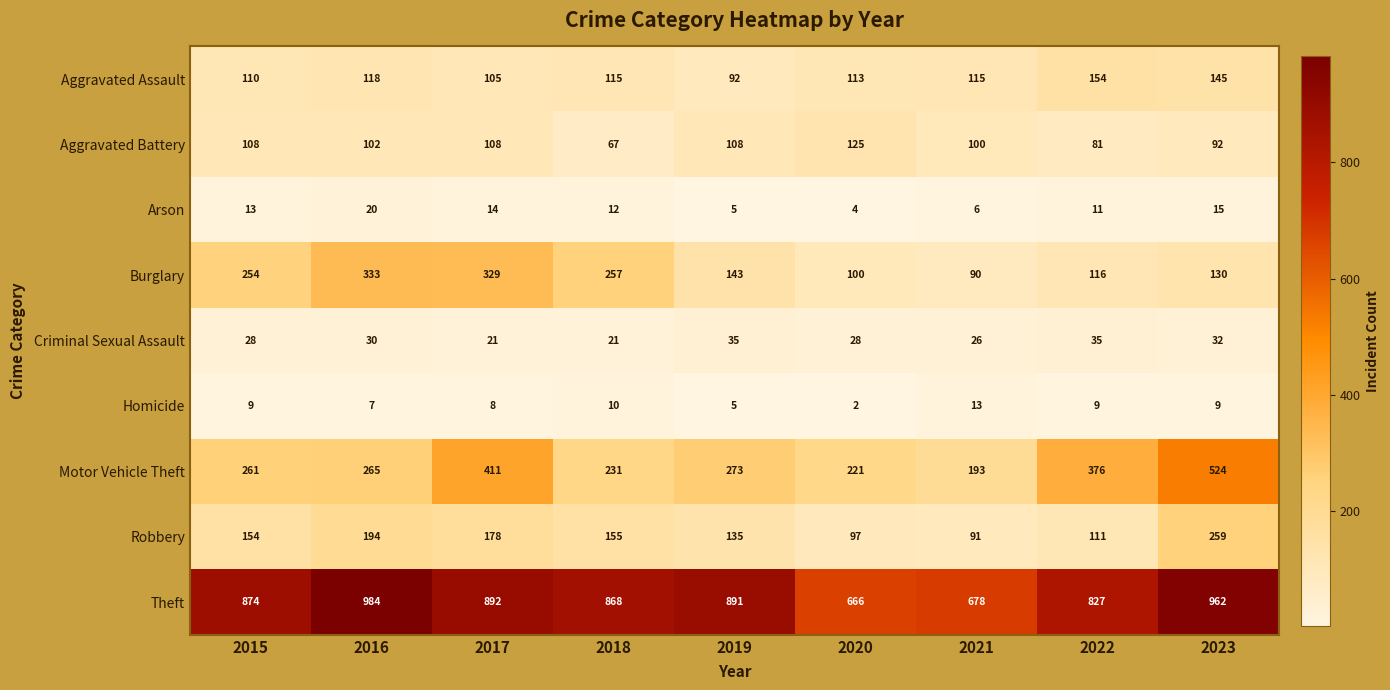

Which label corresponds to the smallest value in the chart?

2020